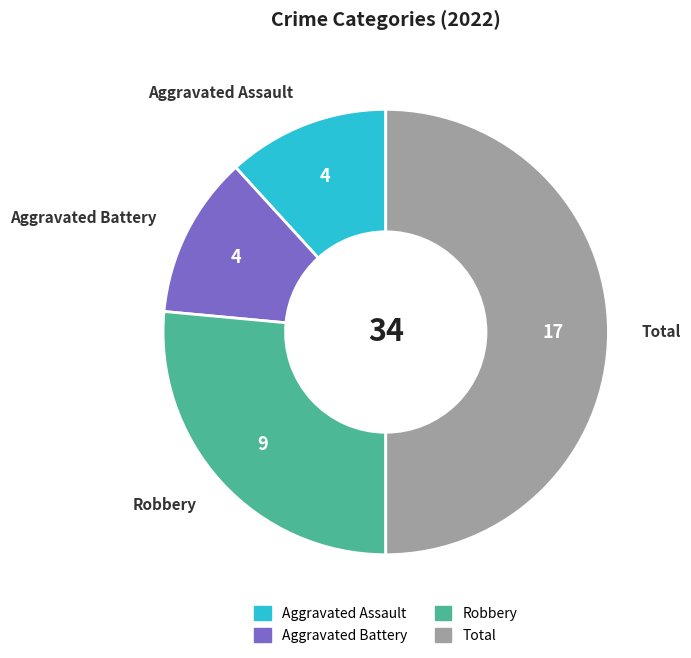

Which has a higher value, Robbery or Total?

Total